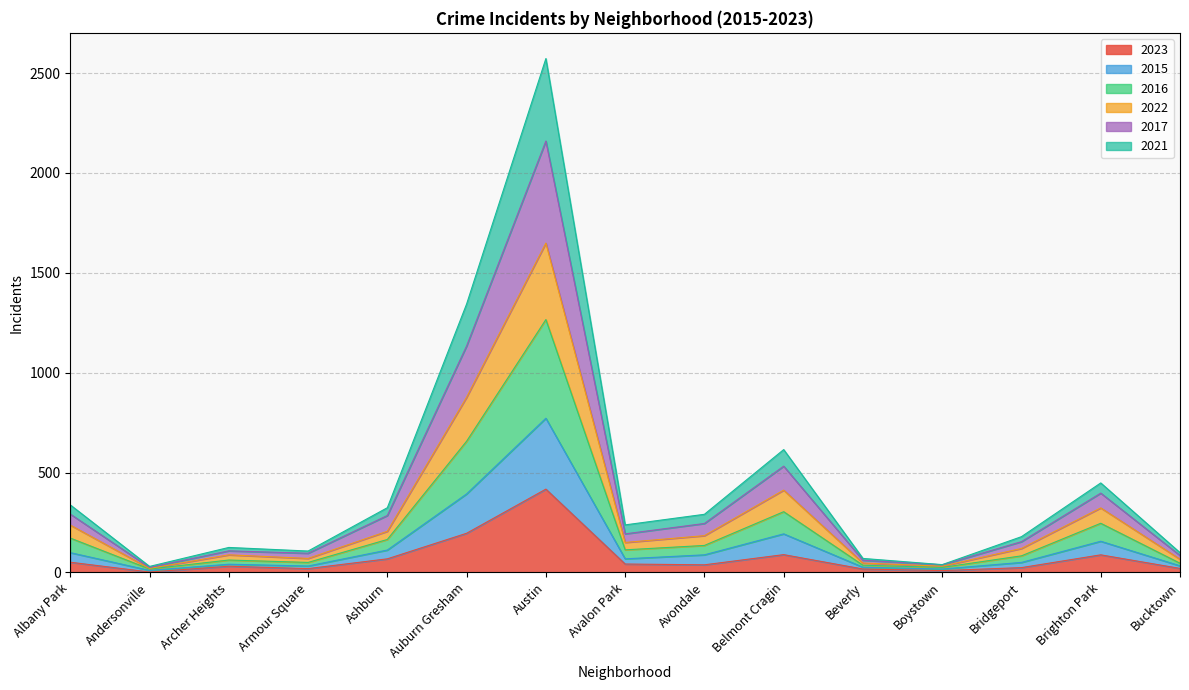

At which label is 2023 closest to 209?

Auburn Gresham